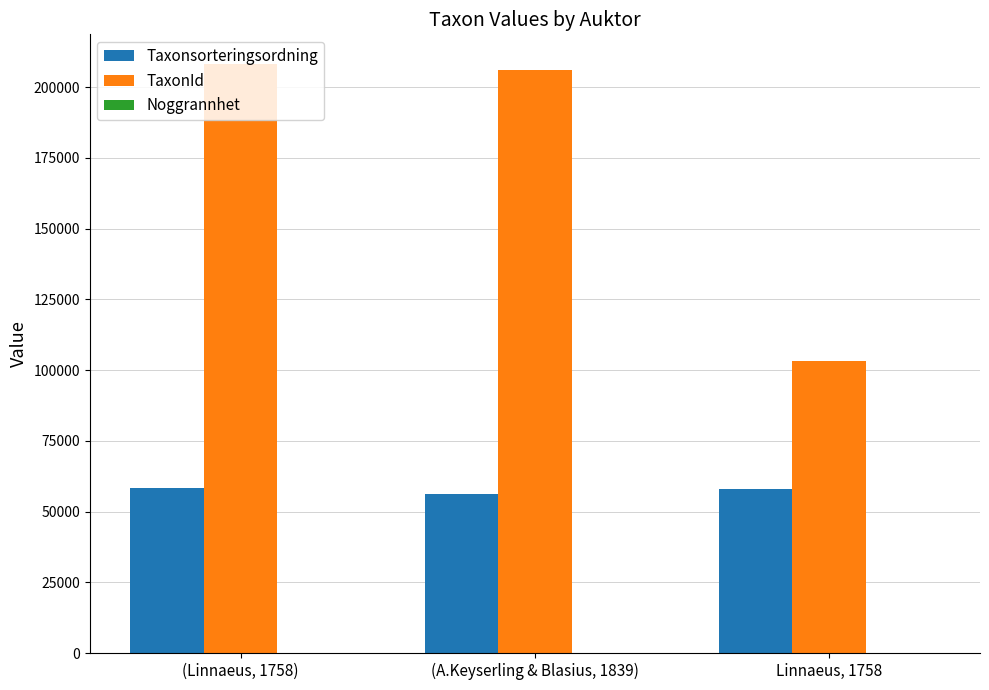

What is the total value across all series at (A.Keyserling & Blasius, 1839)?

262275